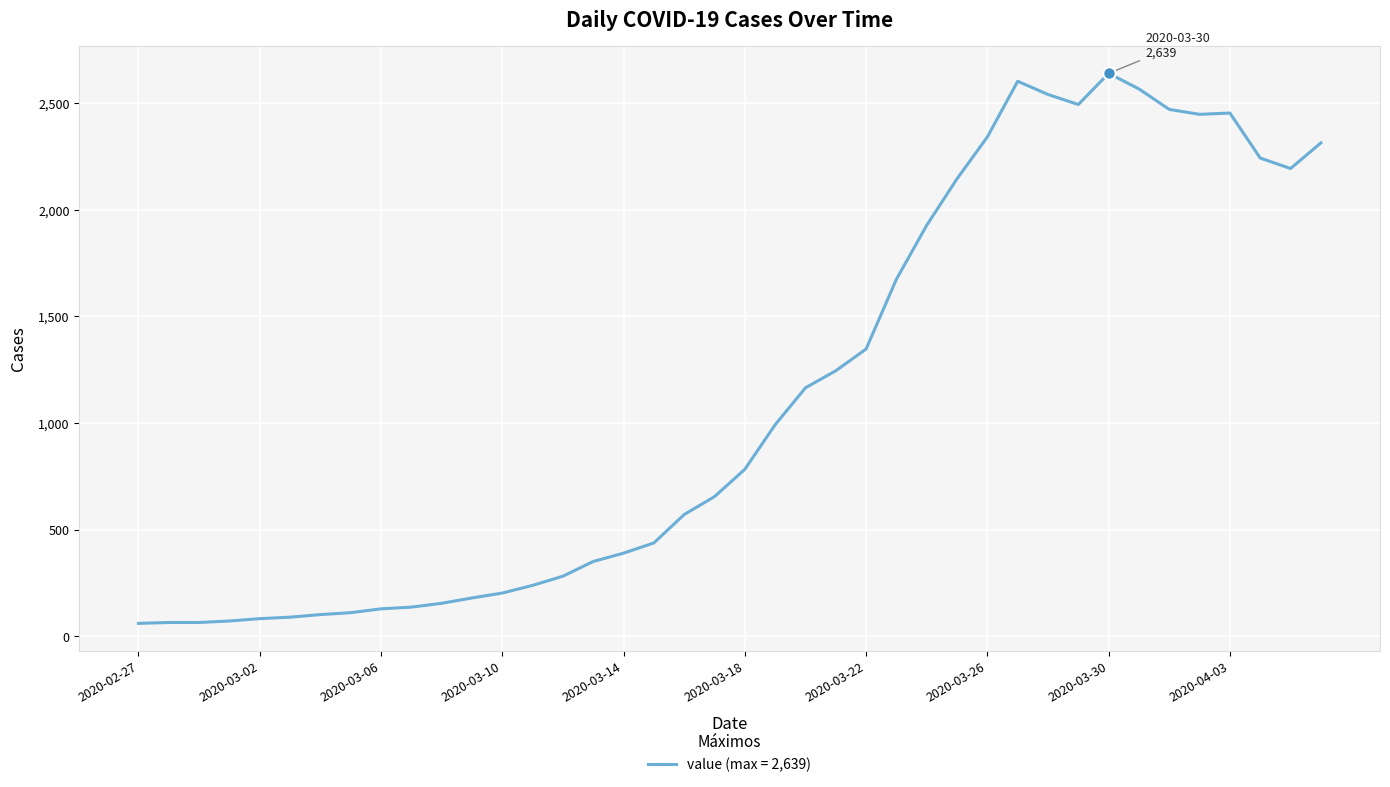

What is the average value?

1124